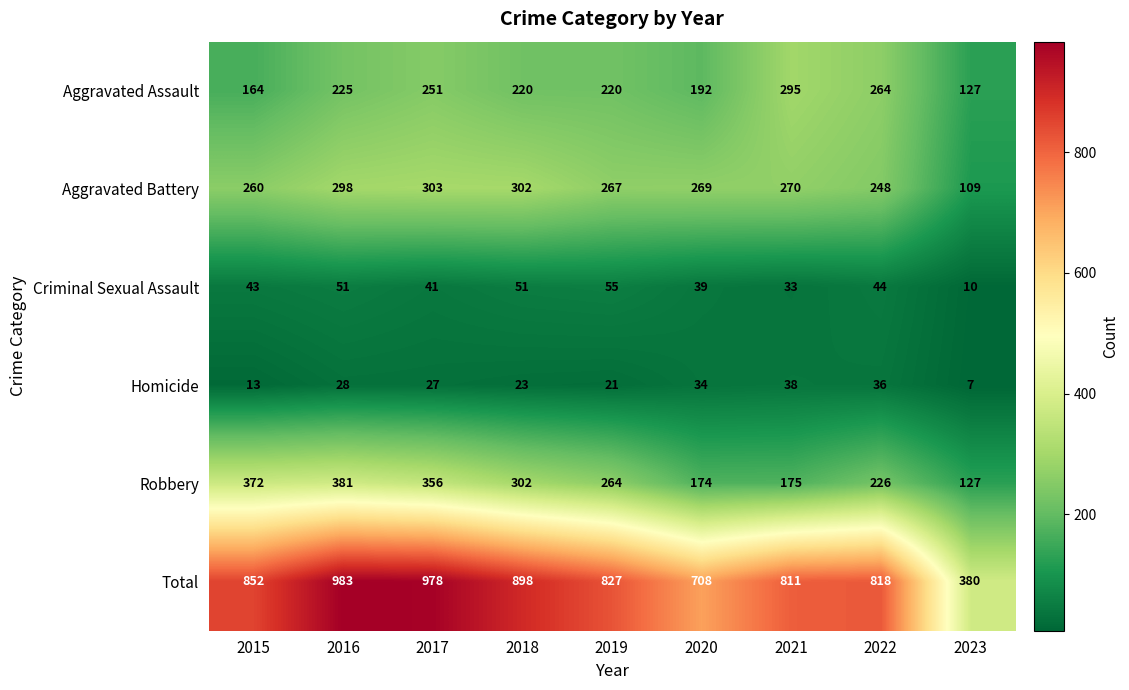

The Aggravated Battery series shows 302 at 2018. True or false?

True